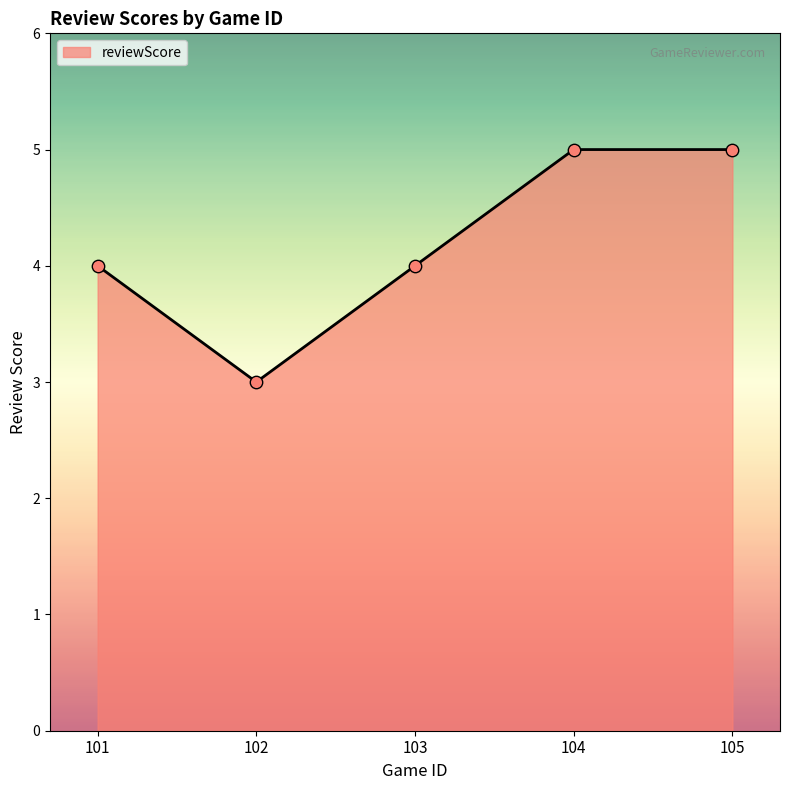

What is the change in value from 103 to 105?

+1